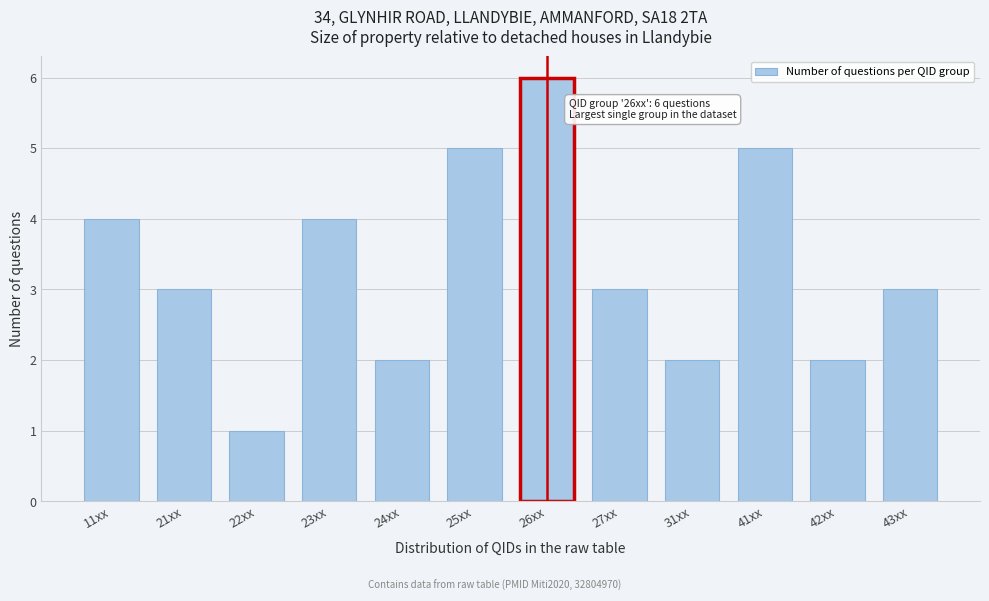

Reading left to right, list all the values displayed in this chart.

11xx=4	21xx=3	22xx=1	23xx=4	24xx=2	25xx=5	26xx=6	27xx=3	31xx=2	41xx=5	42xx=2	43xx=3